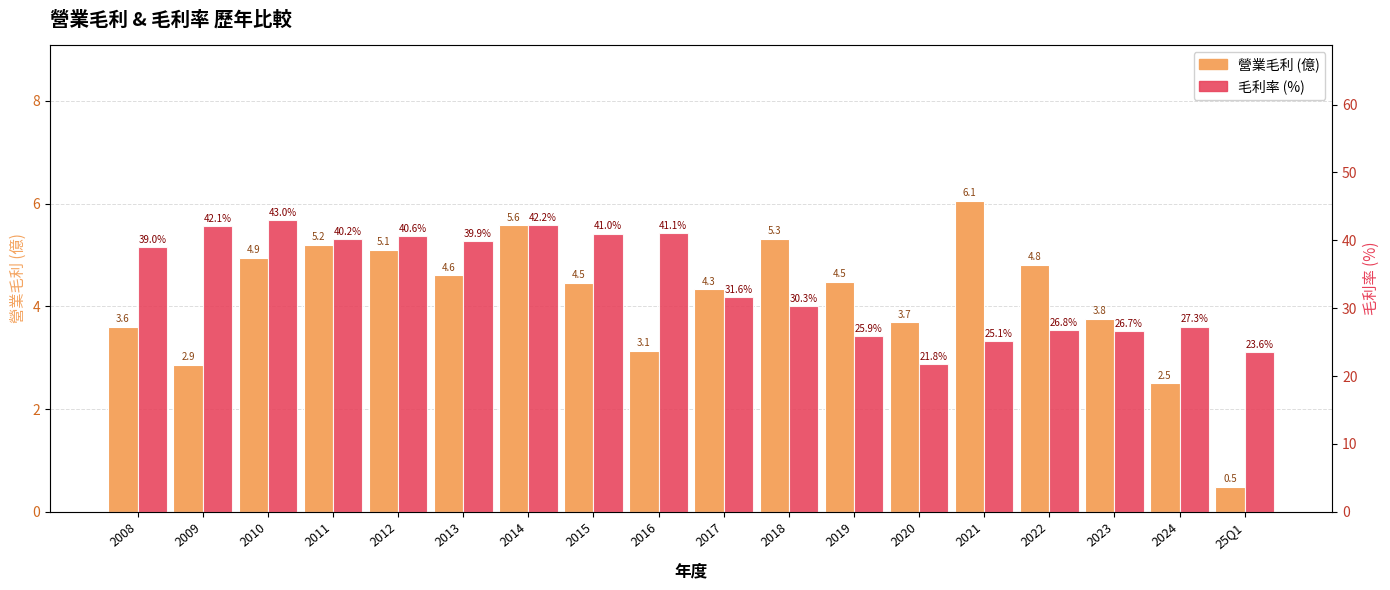

What is the difference between the highest and lowest values at 2022?

22.0